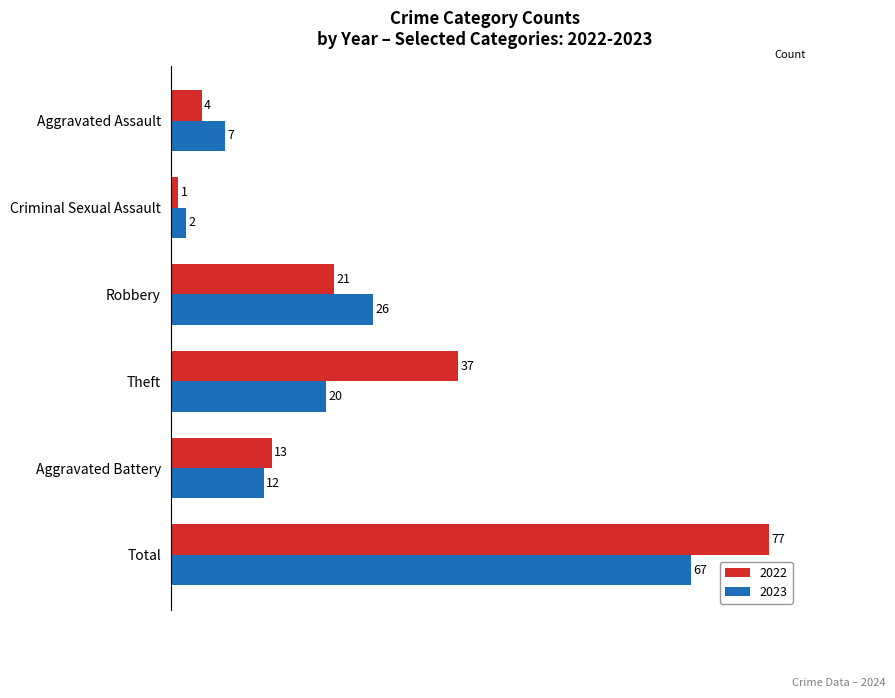

List the series in order of their peak value, lowest first.

2023, 2022